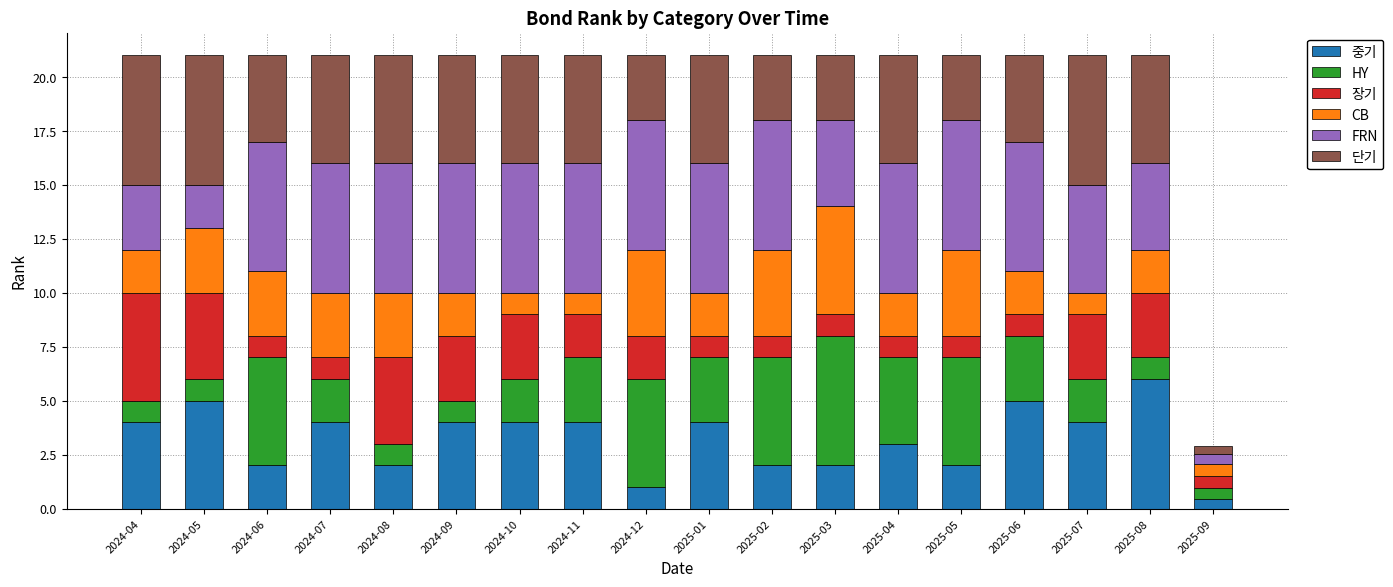

Are the bars horizontal?

No